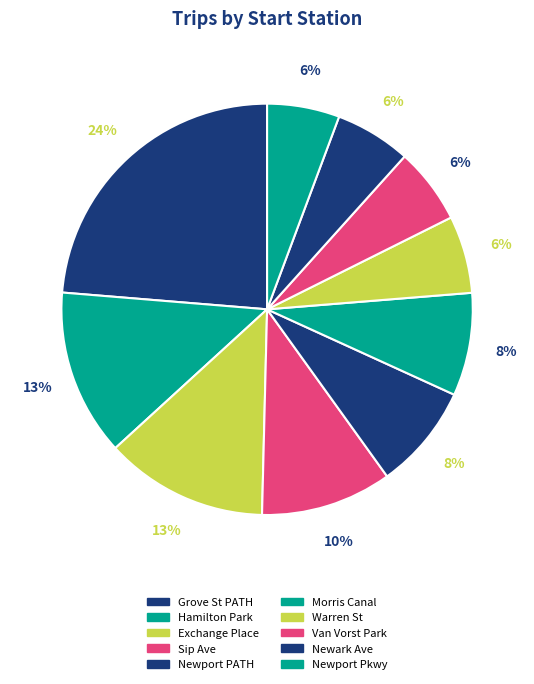

Count the number of slices in the pie.

10